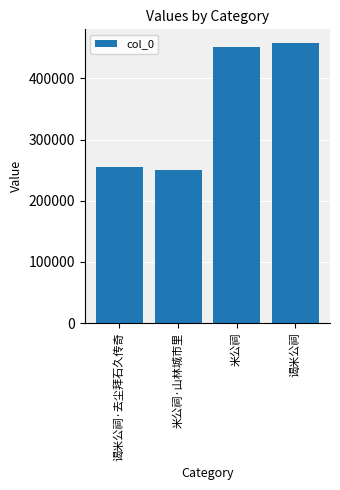

What is the difference between the values at 谒米公祠 and 米公祠?

5274